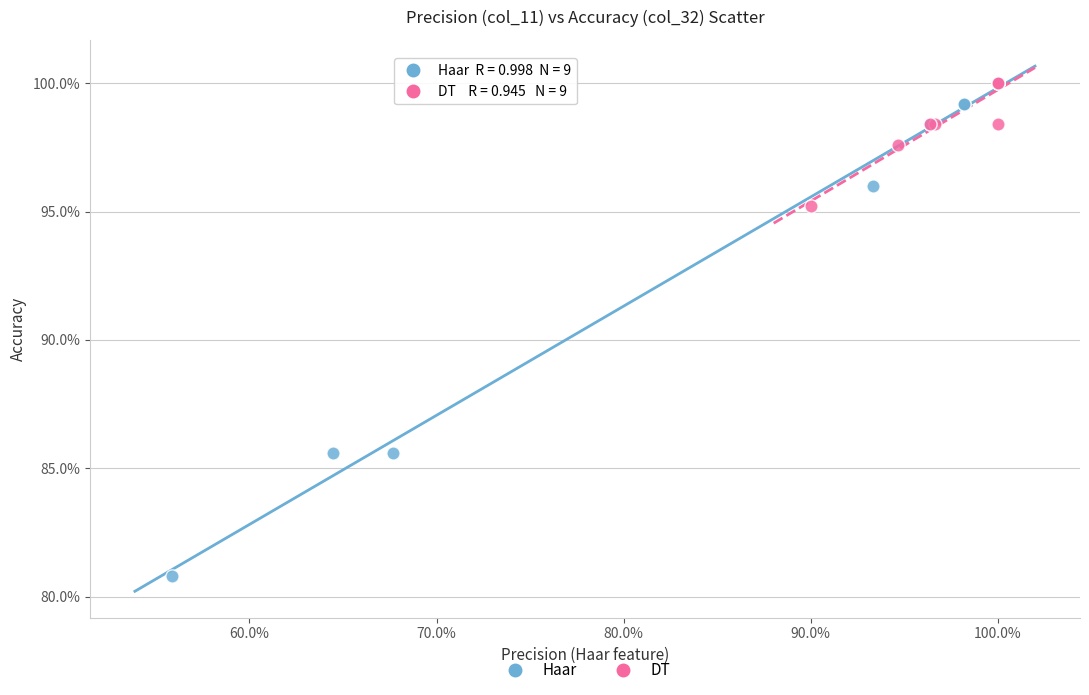

What are all the series names shown in the legend?

Haar, DT